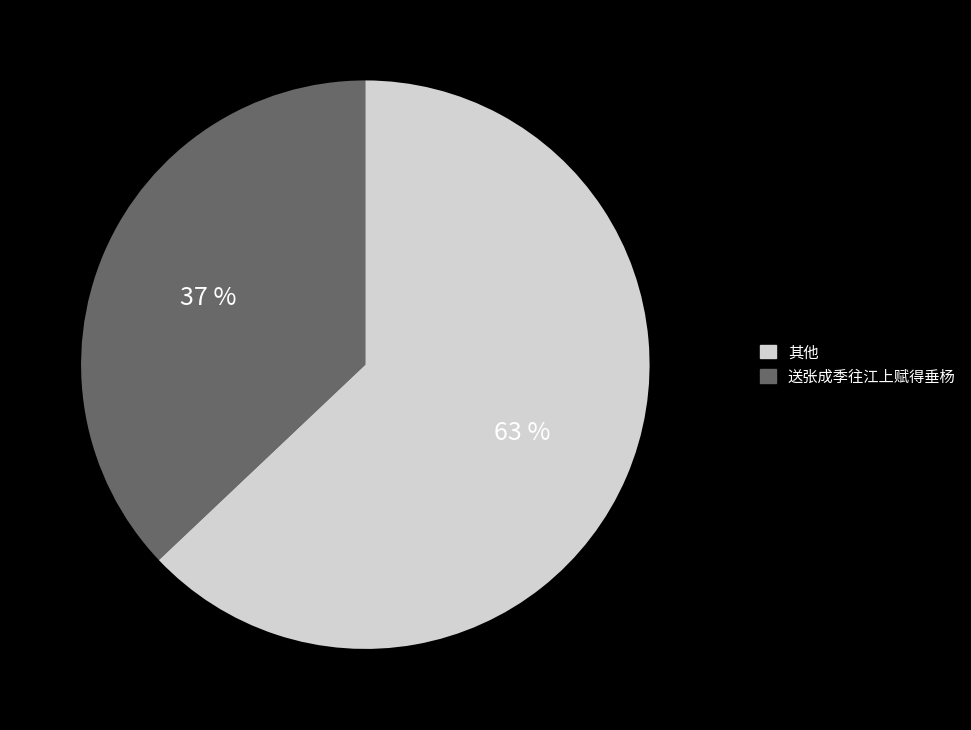

To the nearest percent, what is the average slice percentage?

50%